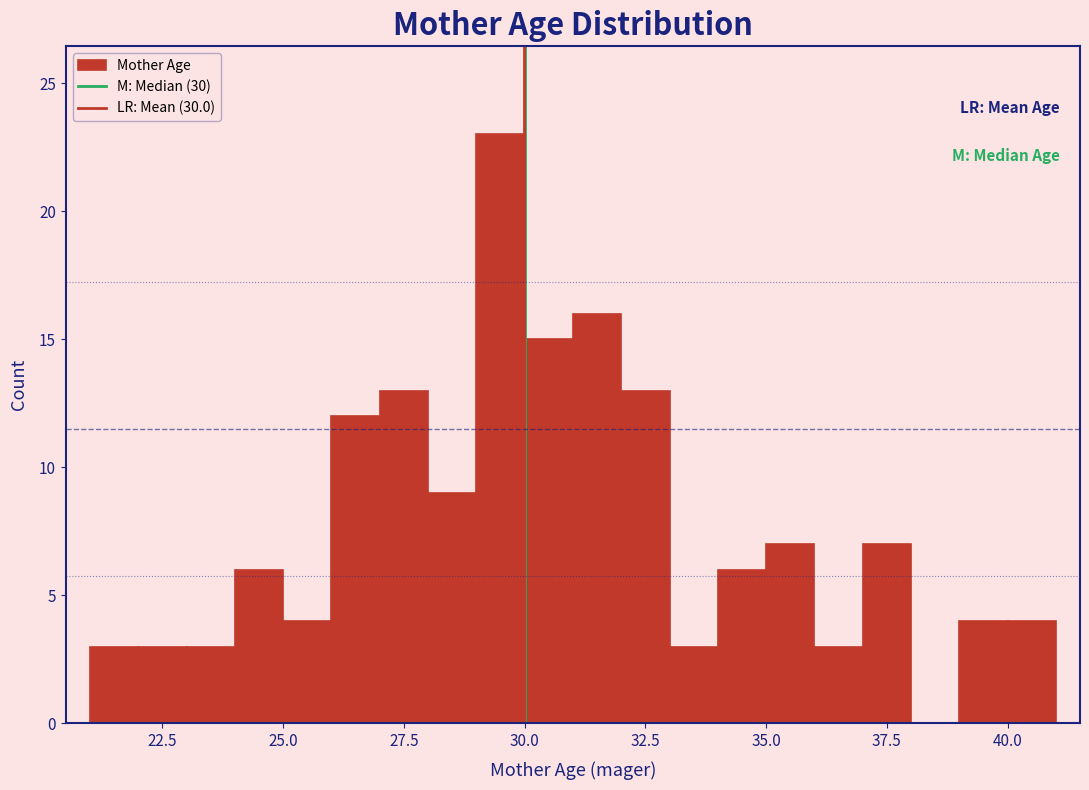

Around what value on the x-axis is the tallest bar? Give the approximate position of its centre, as read against the axis.

29.5